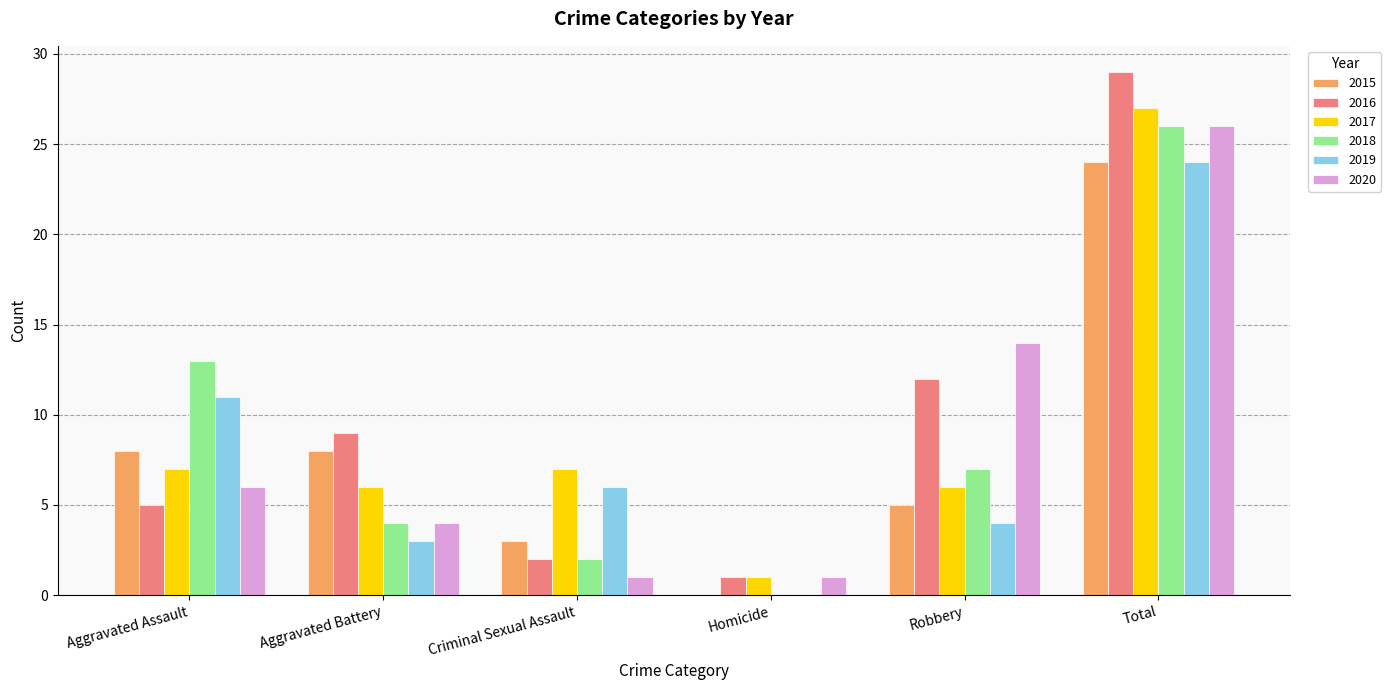

Reading left to right, what are all the values shown in this chart?

2015: Aggravated Assault=8	Aggravated Battery=8	Criminal Sexual Assault=3	Homicide=0	Robbery=5	Total=24
2016: Aggravated Assault=5	Aggravated Battery=9	Criminal Sexual Assault=2	Homicide=1	Robbery=12	Total=29
2017: Aggravated Assault=7	Aggravated Battery=6	Criminal Sexual Assault=7	Homicide=1	Robbery=6	Total=27
2018: Aggravated Assault=13	Aggravated Battery=4	Criminal Sexual Assault=2	Homicide=0	Robbery=7	Total=26
2019: Aggravated Assault=11	Aggravated Battery=3	Criminal Sexual Assault=6	Homicide=0	Robbery=4	Total=24
2020: Aggravated Assault=6	Aggravated Battery=4	Criminal Sexual Assault=1	Homicide=1	Robbery=14	Total=26